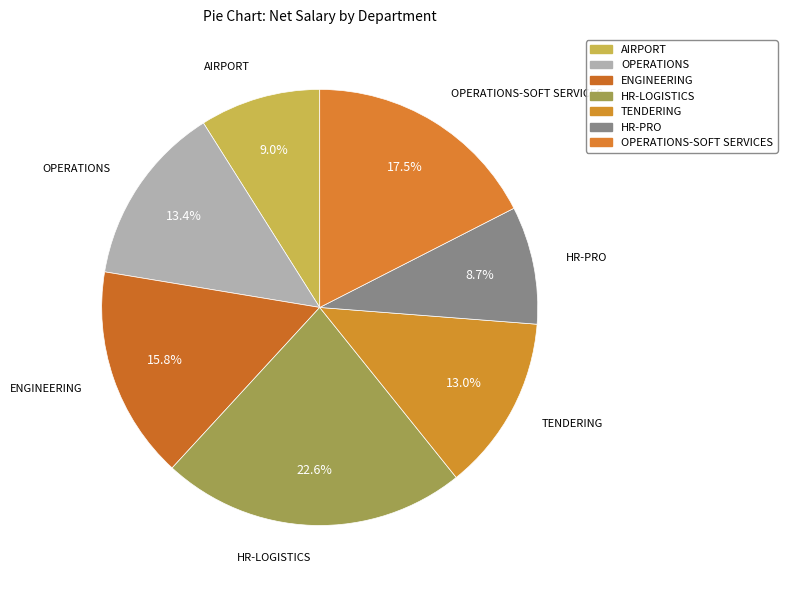

Is there any slice that represents more than half of the pie?

No